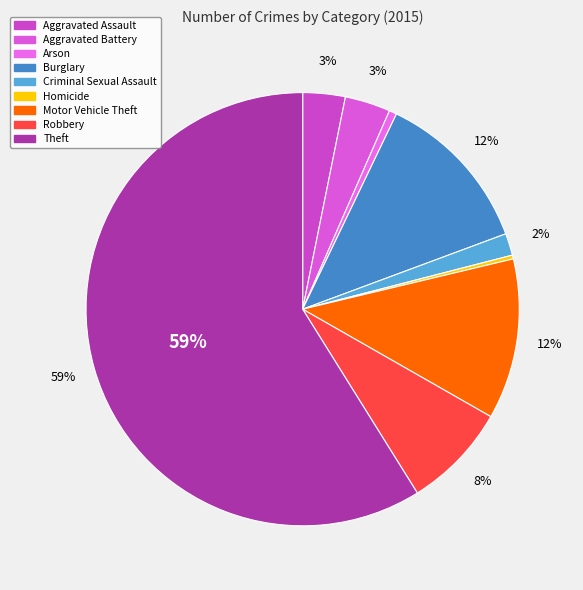

Which category has the smallest portion of the pie?

Homicide